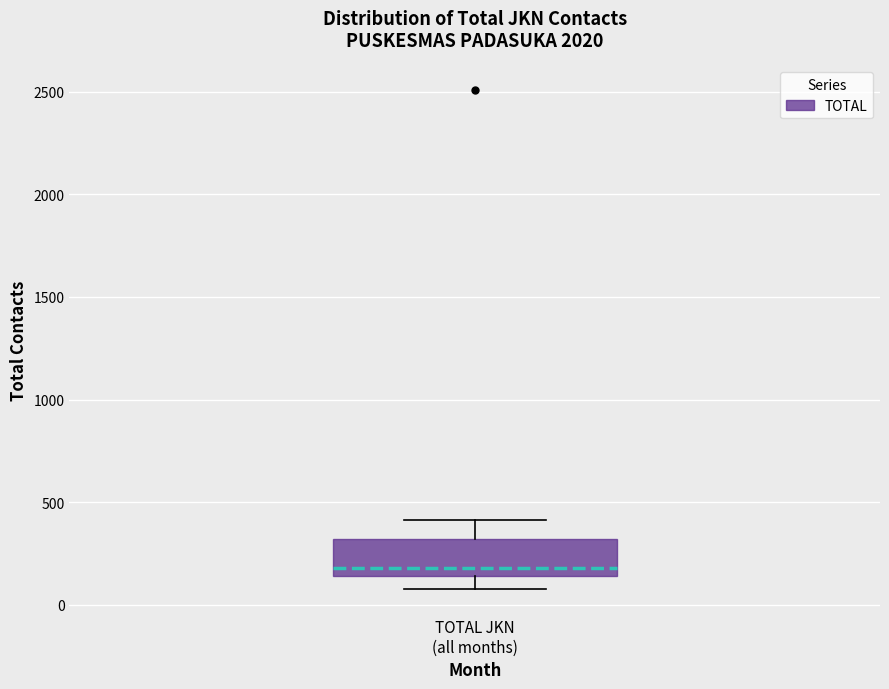

Where does the median line of the box for TOTAL JKN (all months) sit on the y-axis? The values are not printed on the chart, so give them approximately, as read against the axis.

200